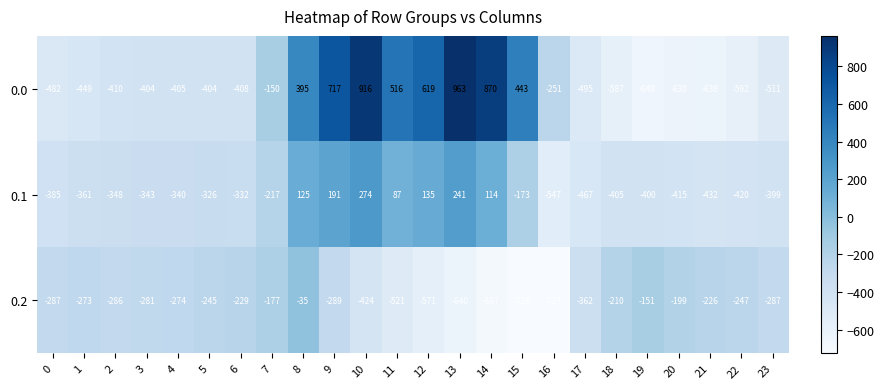

What is the sum of the 0.2 values at 8 and 20?

-234